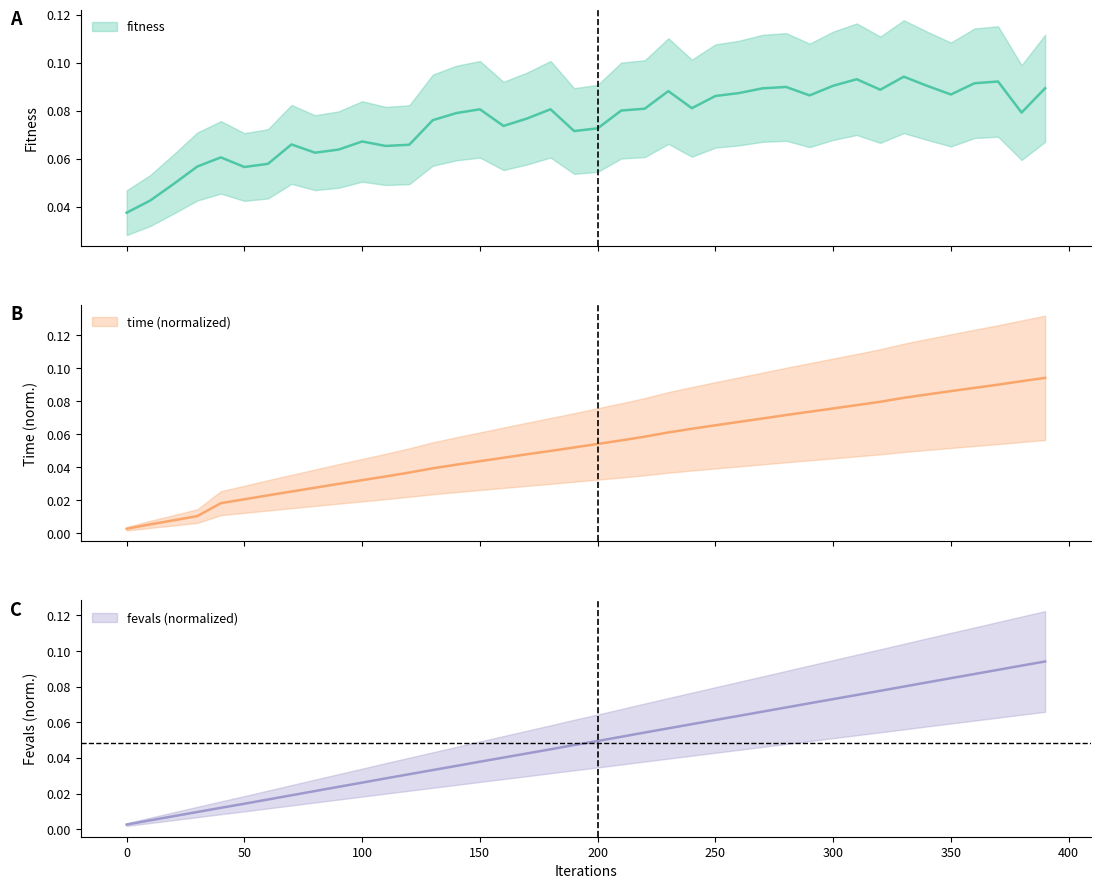

Reading right to left, list all the values displayed in this chart.

fitness: 0.1	0.1	0.1	0.1	0.1	0.1	0.1	0.1	0.1	0.1	0.1	0.1	0.1	0.1	0.1	0.1	0.1	0.1	0.1	0.1	0.1	0.1	0.1	0.1	0.1	0.1	0.1	0.1	0.1	0.1	0.1	0.1	0.1	0.1	0.1	0.1	0.1	0.0	0.0	0.0
time: 0.1	0.1	0.1	0.1	0.1	0.1	0.1	0.1	0.1	0.1	0.1	0.1	0.1	0.1	0.1	0.1	0.1	0.1	0.1	0.1	0.1	0.0	0.0	0.0	0.0	0.0	0.0	0.0	0.0	0.0	0.0	0.0	0.0	0.0	0.0	0.0	0.0	0.0	0.0	0.0
fevals: 0.1	0.1	0.1	0.1	0.1	0.1	0.1	0.1	0.1	0.1	0.1	0.1	0.1	0.1	0.1	0.1	0.1	0.1	0.1	0.0	0.0	0.0	0.0	0.0	0.0	0.0	0.0	0.0	0.0	0.0	0.0	0.0	0.0	0.0	0.0	0.0	0.0	0.0	0.0	0.0